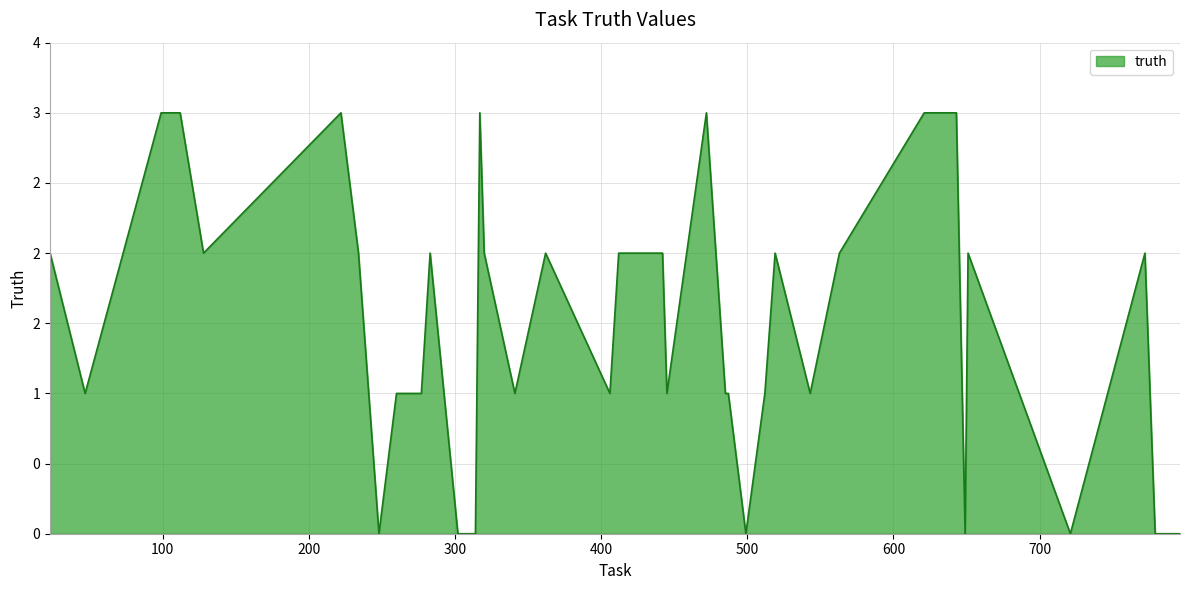

Does the chart display data point markers on the line(s)?

No